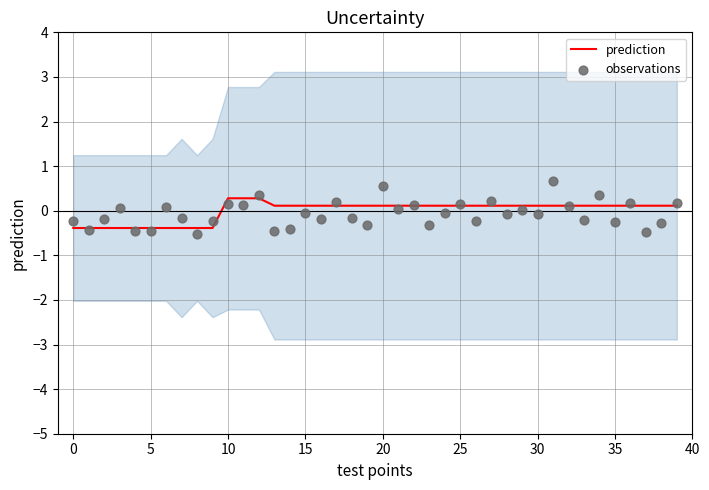

What is the total value across all series at 31?

0.8